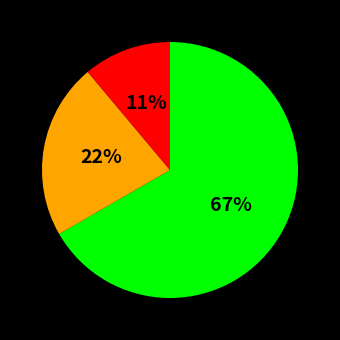

To the nearest percent, what is the average slice percentage?

33%